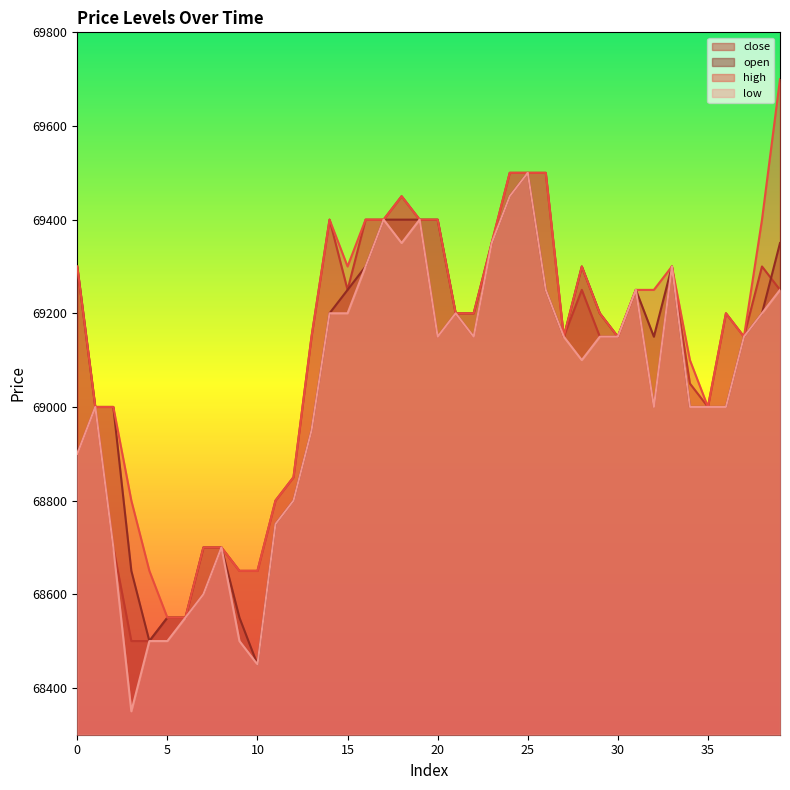

Where is the first local minimum for close?

15